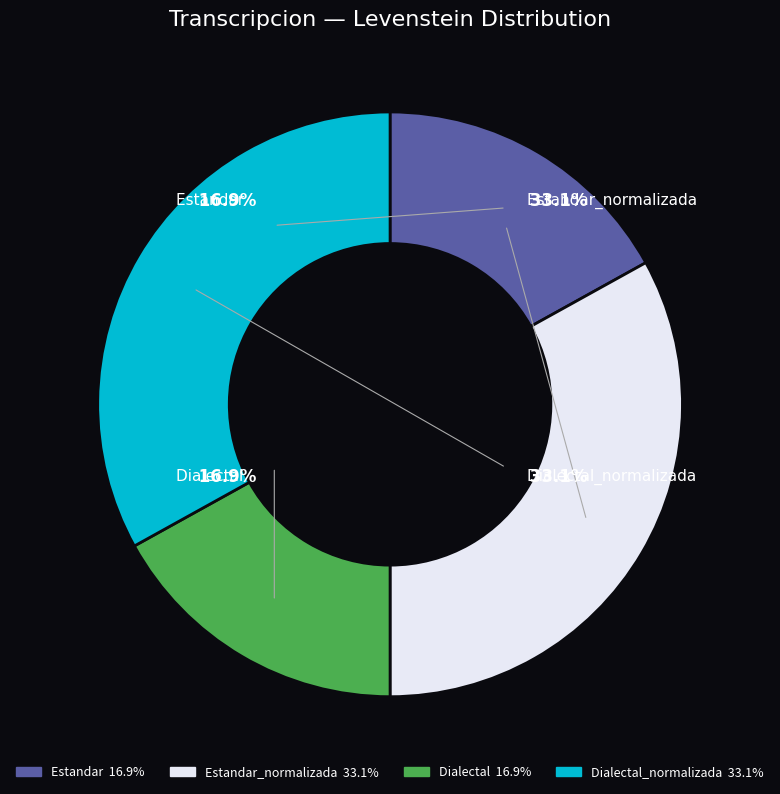

Is Estandar the majority of the pie?

No